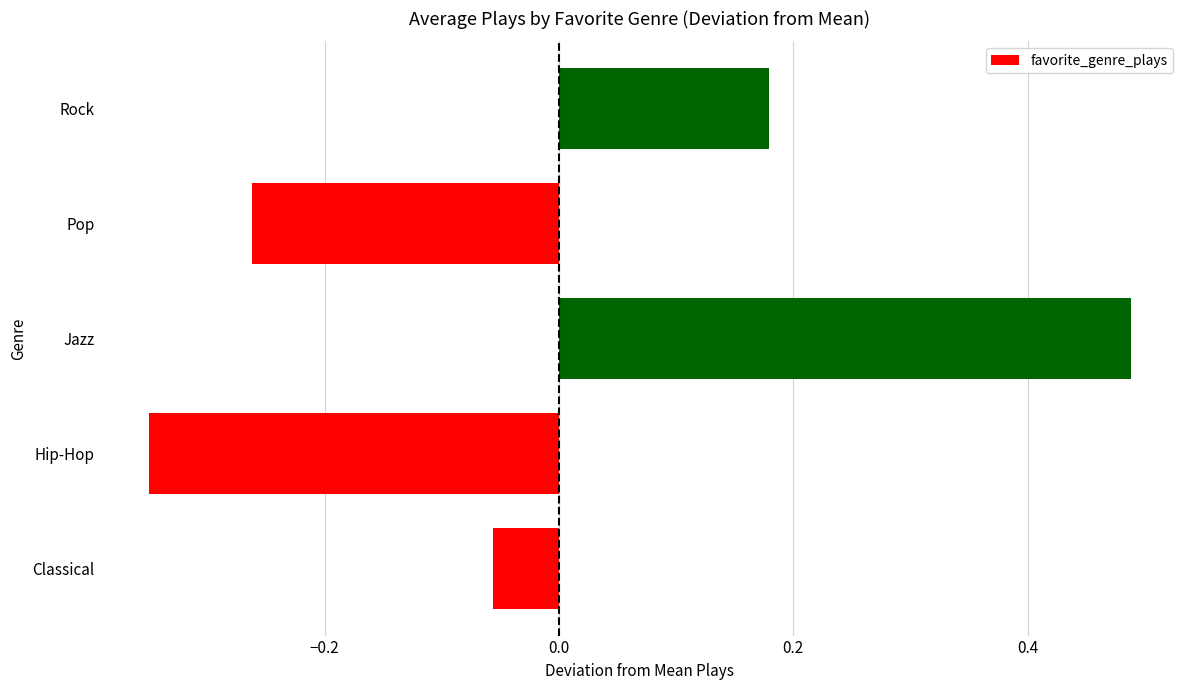

List the labels in order of value, largest first.

Jazz, Rock, Classical, Pop, Hip-Hop